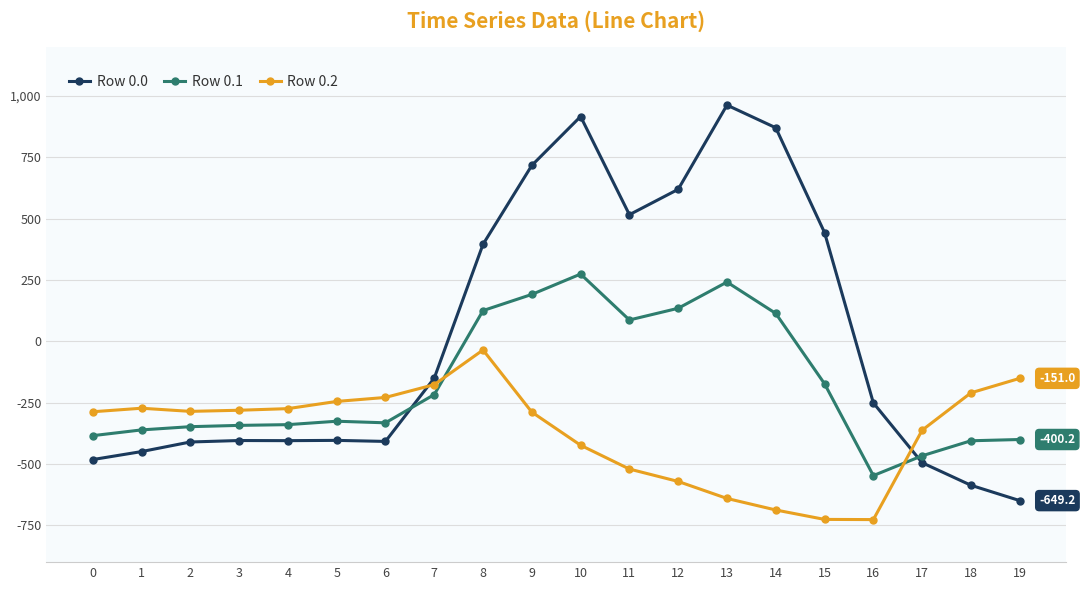

What is the maximum value for Row 0.1?

274.1